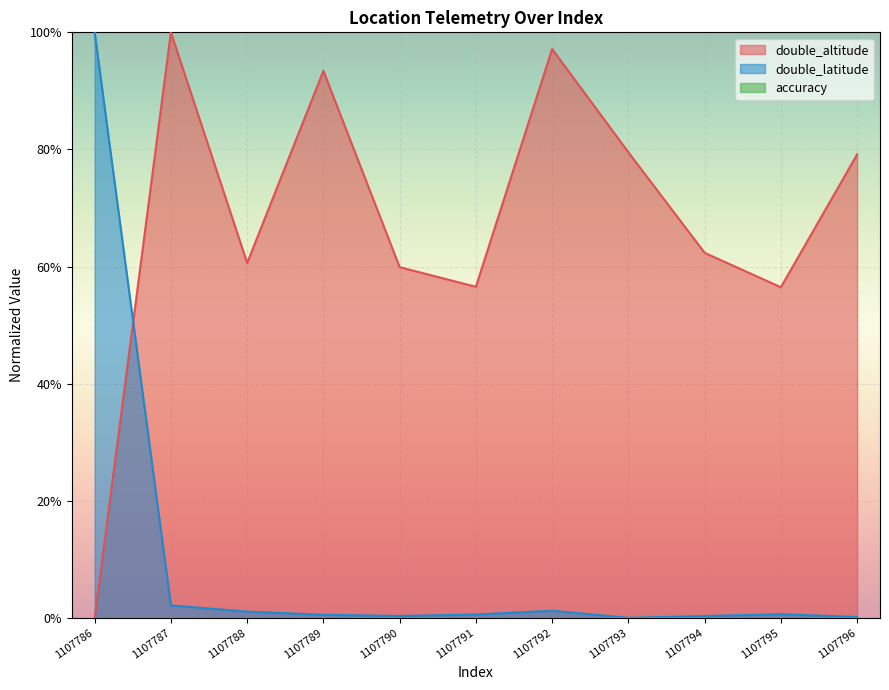

Is it true that double_altitude equals 0.6 at 1107791?

True